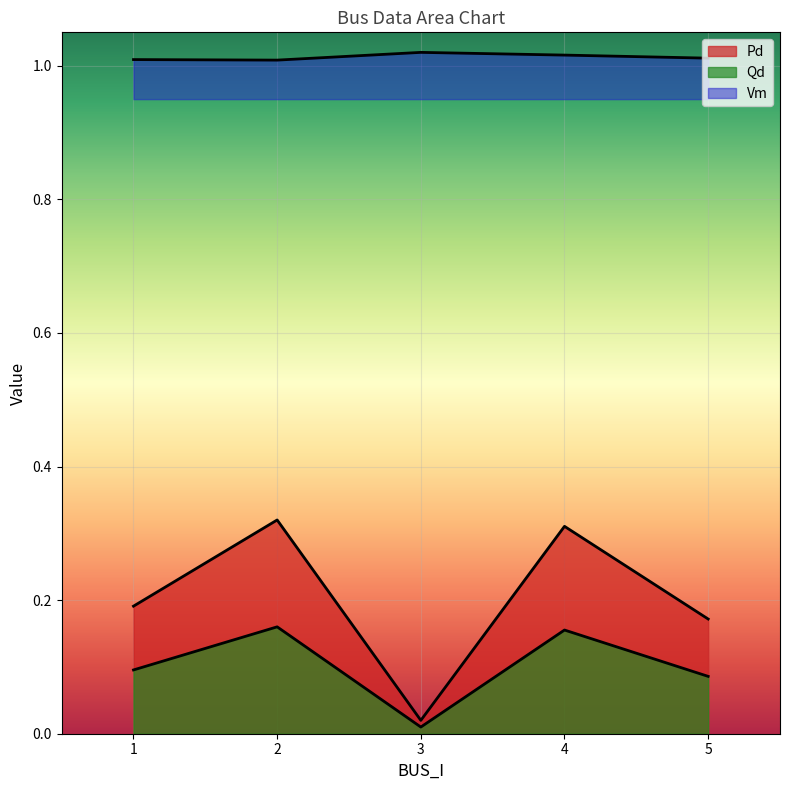

Rank the series by their maximum value, from highest to lowest.

Vm, Pd, Qd